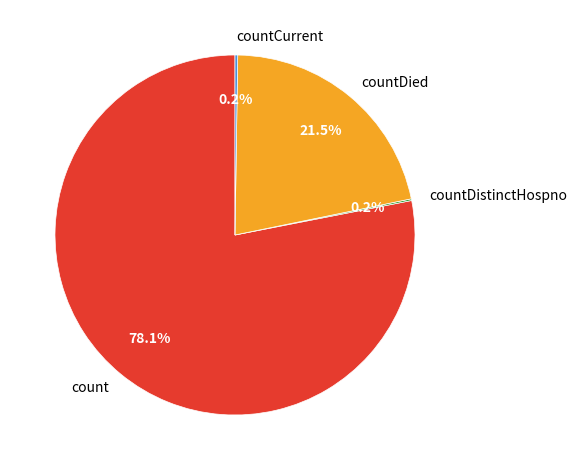

Which slice is the largest?

count